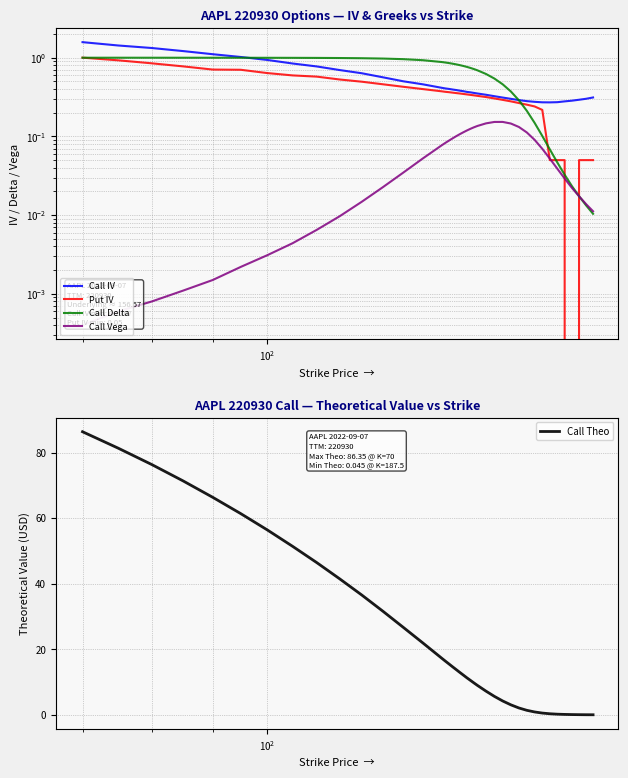

Is the value of Put IV at 35 greater than the value of Call Vega at $\mathdefault{10^{0}}$?

Yes